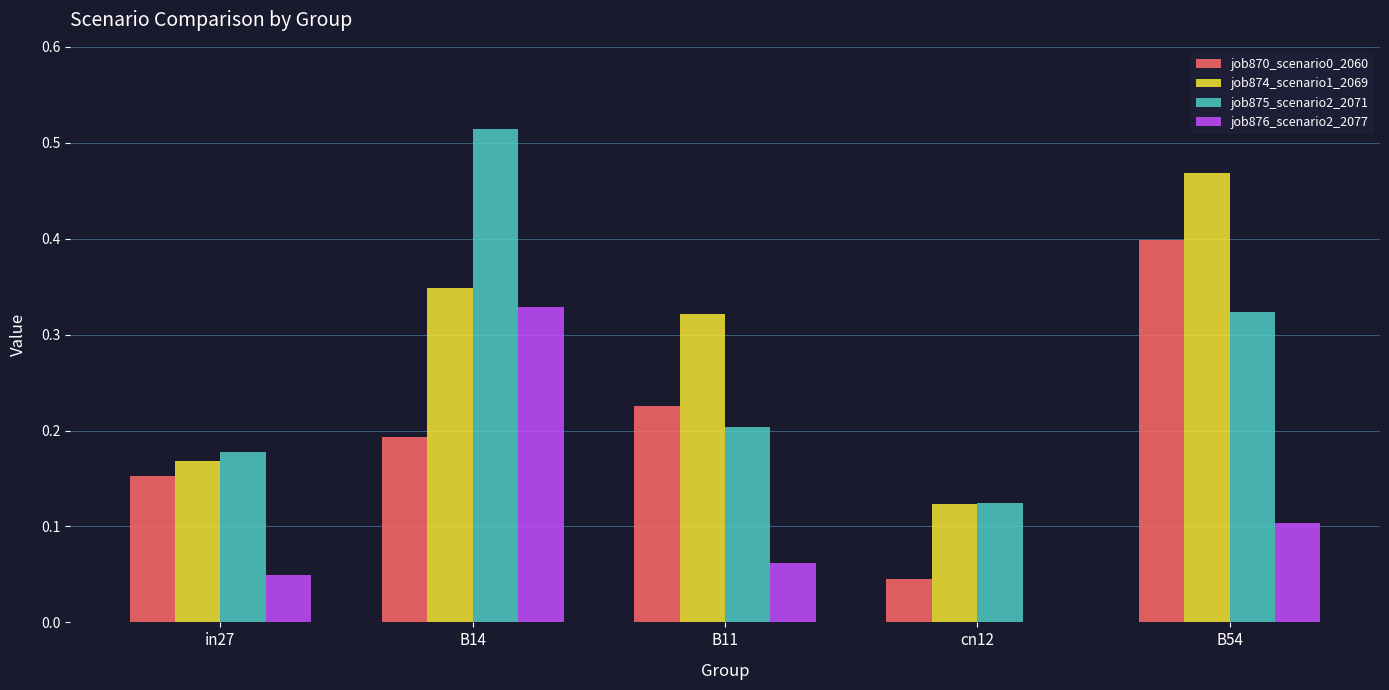

Between in27 and B11, which series saw the biggest shift?

job874_scenario1_2069